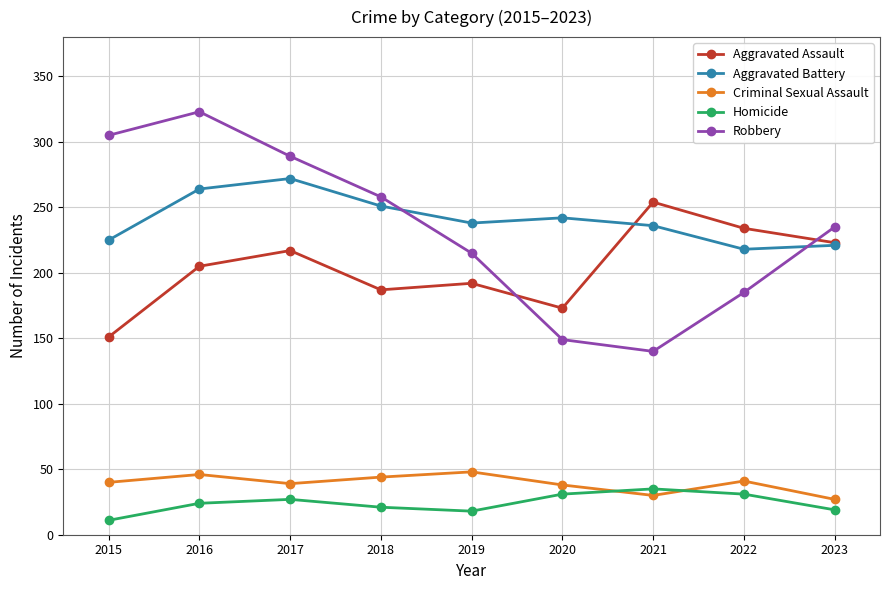

How many interior local peaks does the Aggravated Assault series have?

3